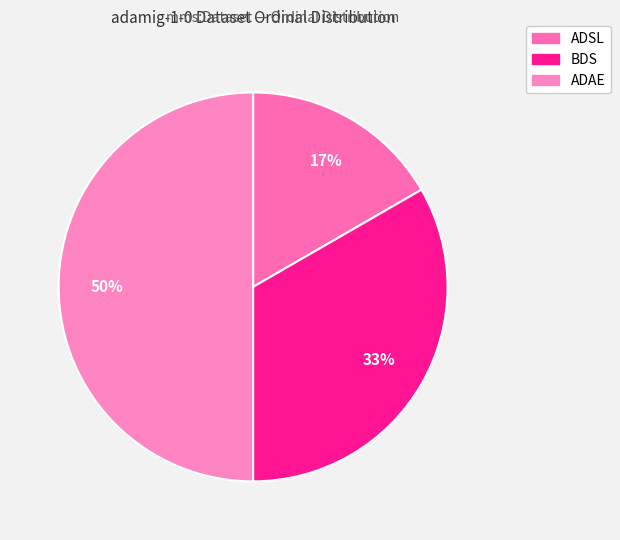

The BDS slice represents 42% of the pie. True or false?

False